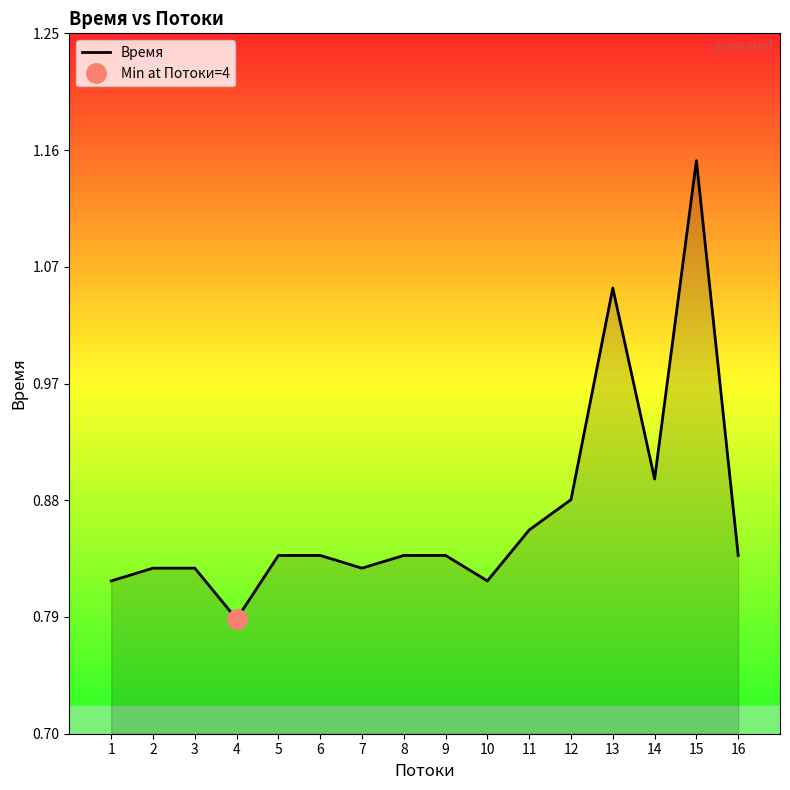

What is the value of the 5th point from the left?

0.8